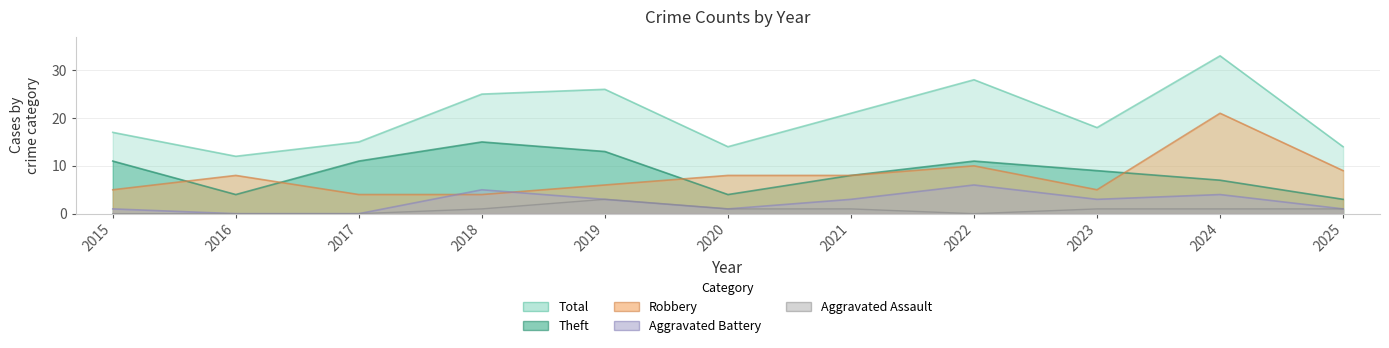

Rank the categories by Aggravated Battery value from lowest to highest.

2016, 2017, 2015, 2020, 2025, 2019, 2021, 2023, 2024, 2018, 2022